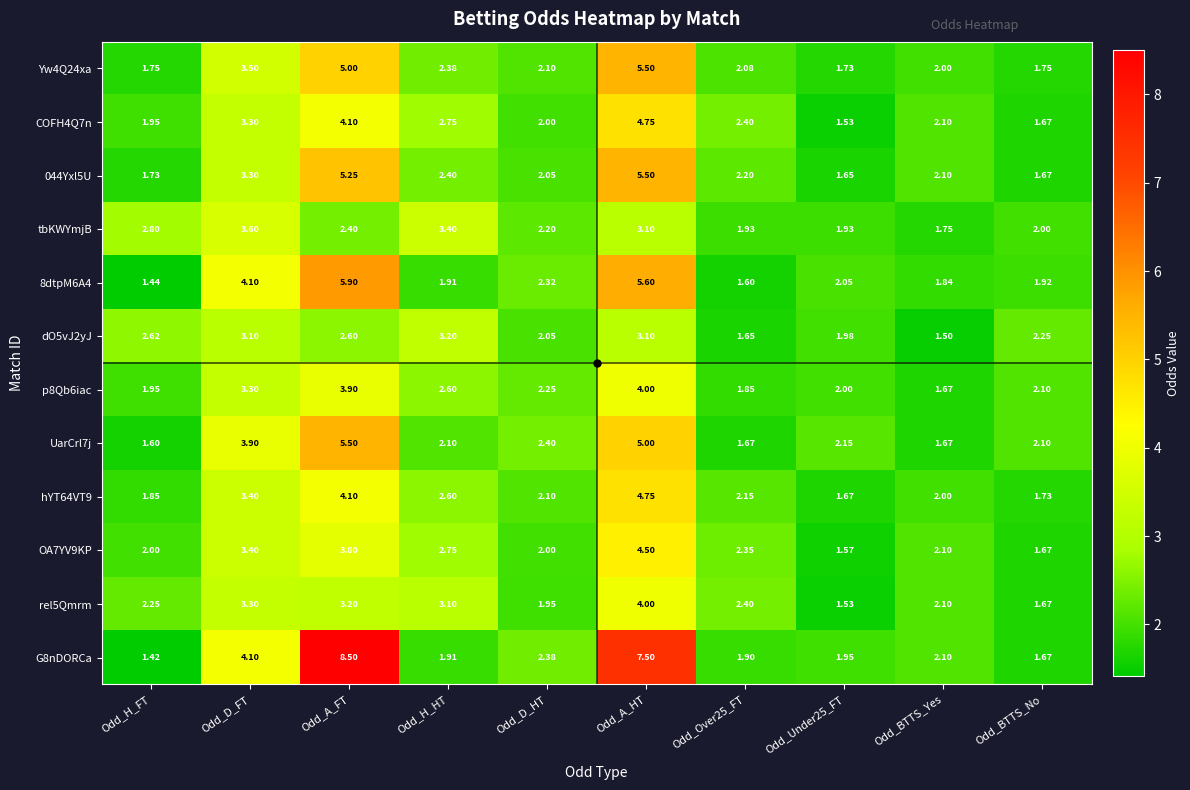

Where is COFH4Q7n nearest to the value 3?

Odd_H_HT